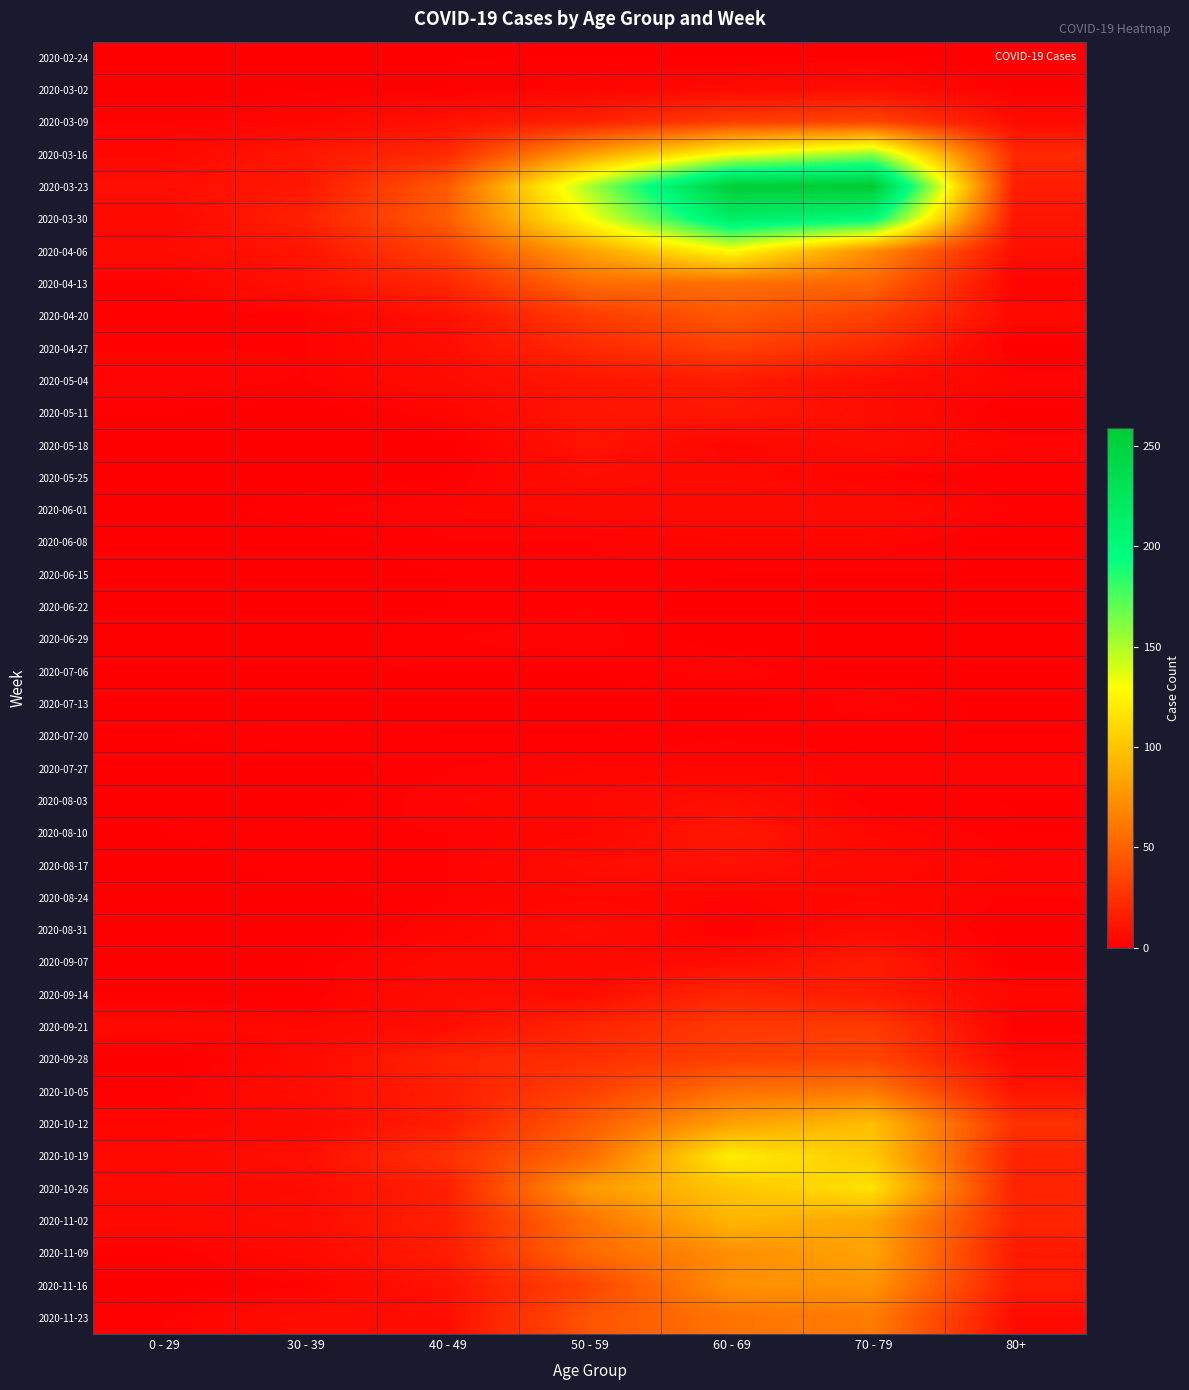

Reading left to right, list all the values displayed in this chart.

2020-02-24: 0 - 29=0	30 - 39=0	40 - 49=1	50 - 59=1	60 - 69=1	70 - 79=1	80+=0
2020-03-02: 0 - 29=0	30 - 39=1	40 - 49=1	50 - 59=3	60 - 69=5	70 - 79=7	80+=1
2020-03-09: 0 - 29=2	30 - 39=3	40 - 49=9	50 - 59=17	60 - 69=31	70 - 79=35	80+=6
2020-03-16: 0 - 29=4	30 - 39=12	40 - 49=21	50 - 59=81	60 - 69=130	70 - 79=158	80+=21
2020-03-23: 0 - 29=8	30 - 39=12	40 - 49=46	50 - 59=151	60 - 69=255	70 - 79=259	80+=15
2020-03-30: 0 - 29=4	30 - 39=17	40 - 49=47	50 - 59=131	60 - 69=216	70 - 79=199	80+=11
2020-04-06: 0 - 29=6	30 - 39=10	40 - 49=34	50 - 59=83	60 - 69=129	70 - 79=71	80+=8
2020-04-13: 0 - 29=2	30 - 39=9	40 - 49=20	50 - 59=55	60 - 69=56	70 - 79=52	80+=2
2020-04-20: 0 - 29=1	30 - 39=2	40 - 49=9	50 - 59=30	60 - 69=45	70 - 79=33	80+=5
2020-04-27: 0 - 29=2	30 - 39=2	40 - 49=7	50 - 59=21	60 - 69=33	70 - 79=21	80+=0
2020-05-04: 0 - 29=3	30 - 39=2	40 - 49=6	50 - 59=11	60 - 69=14	70 - 79=7	80+=3
2020-05-11: 0 - 29=1	30 - 39=0	40 - 49=3	50 - 59=11	60 - 69=12	70 - 79=7	80+=0
2020-05-18: 0 - 29=0	30 - 39=1	40 - 49=0	50 - 59=10	60 - 69=3	70 - 79=7	80+=3
2020-05-25: 0 - 29=0	30 - 39=0	40 - 49=1	50 - 59=7	60 - 69=5	70 - 79=2	80+=1
2020-06-01: 0 - 29=0	30 - 39=2	40 - 49=3	50 - 59=5	60 - 69=6	70 - 79=6	80+=2
2020-06-08: 0 - 29=0	30 - 39=0	40 - 49=2	50 - 59=2	60 - 69=3	70 - 79=3	80+=0
2020-06-15: 0 - 29=0	30 - 39=0	40 - 49=1	50 - 59=2	60 - 69=1	70 - 79=1	80+=1
2020-06-22: 0 - 29=1	30 - 39=0	40 - 49=1	50 - 59=2	60 - 69=0	70 - 79=1	80+=0
2020-06-29: 0 - 29=0	30 - 39=0	40 - 49=2	50 - 59=3	60 - 69=0	70 - 79=0	80+=0
2020-07-06: 0 - 29=0	30 - 39=1	40 - 49=1	50 - 59=1	60 - 69=3	70 - 79=0	80+=0
2020-07-13: 0 - 29=0	30 - 39=0	40 - 49=0	50 - 59=0	60 - 69=0	70 - 79=3	80+=0
2020-07-20: 0 - 29=1	30 - 39=2	40 - 49=1	50 - 59=1	60 - 69=2	70 - 79=1	80+=1
2020-07-27: 0 - 29=0	30 - 39=0	40 - 49=2	50 - 59=3	60 - 69=3	70 - 79=3	80+=3
2020-08-03: 0 - 29=1	30 - 39=0	40 - 49=3	50 - 59=4	60 - 69=8	70 - 79=1	80+=1
2020-08-10: 0 - 29=1	30 - 39=2	40 - 49=2	50 - 59=4	60 - 69=12	70 - 79=4	80+=1
2020-08-17: 0 - 29=0	30 - 39=2	40 - 49=2	50 - 59=7	60 - 69=9	70 - 79=5	80+=3
2020-08-24: 0 - 29=0	30 - 39=0	40 - 49=2	50 - 59=4	60 - 69=3	70 - 79=4	80+=2
2020-08-31: 0 - 29=0	30 - 39=0	40 - 49=3	50 - 59=7	60 - 69=1	70 - 79=6	80+=0
2020-09-07: 0 - 29=0	30 - 39=1	40 - 49=5	50 - 59=4	60 - 69=7	70 - 79=14	80+=0
2020-09-14: 0 - 29=1	30 - 39=1	40 - 49=7	50 - 59=7	60 - 69=20	70 - 79=14	80+=4
2020-09-21: 0 - 29=5	30 - 39=4	40 - 49=7	50 - 59=19	60 - 69=29	70 - 79=30	80+=1
2020-09-28: 0 - 29=0	30 - 39=5	40 - 49=18	50 - 59=24	60 - 69=32	70 - 79=35	80+=5
2020-10-05: 0 - 29=1	30 - 39=7	40 - 49=15	50 - 59=33	60 - 69=58	70 - 79=62	80+=11
2020-10-12: 0 - 29=3	30 - 39=5	40 - 49=15	50 - 59=47	60 - 69=82	70 - 79=97	80+=25
2020-10-19: 0 - 29=5	30 - 39=8	40 - 49=25	50 - 59=55	60 - 69=121	70 - 79=102	80+=18
2020-10-26: 0 - 29=5	30 - 39=6	40 - 49=16	50 - 59=79	60 - 69=100	70 - 79=115	80+=18
2020-11-02: 0 - 29=5	30 - 39=7	40 - 49=16	50 - 59=58	60 - 69=93	70 - 79=84	80+=19
2020-11-09: 0 - 29=1	30 - 39=5	40 - 49=14	50 - 59=54	60 - 69=72	70 - 79=83	80+=13
2020-11-16: 0 - 29=0	30 - 39=2	40 - 49=10	50 - 59=35	60 - 69=73	70 - 79=75	80+=14
2020-11-23: 0 - 29=2	30 - 39=7	40 - 49=7	50 - 59=43	60 - 69=59	70 - 79=63	80+=6